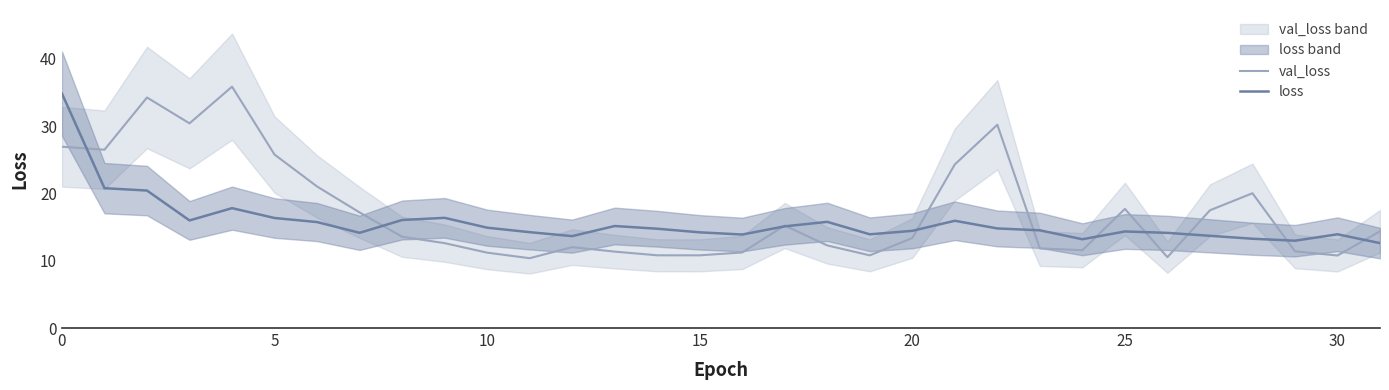

How many data points does each series have?

32